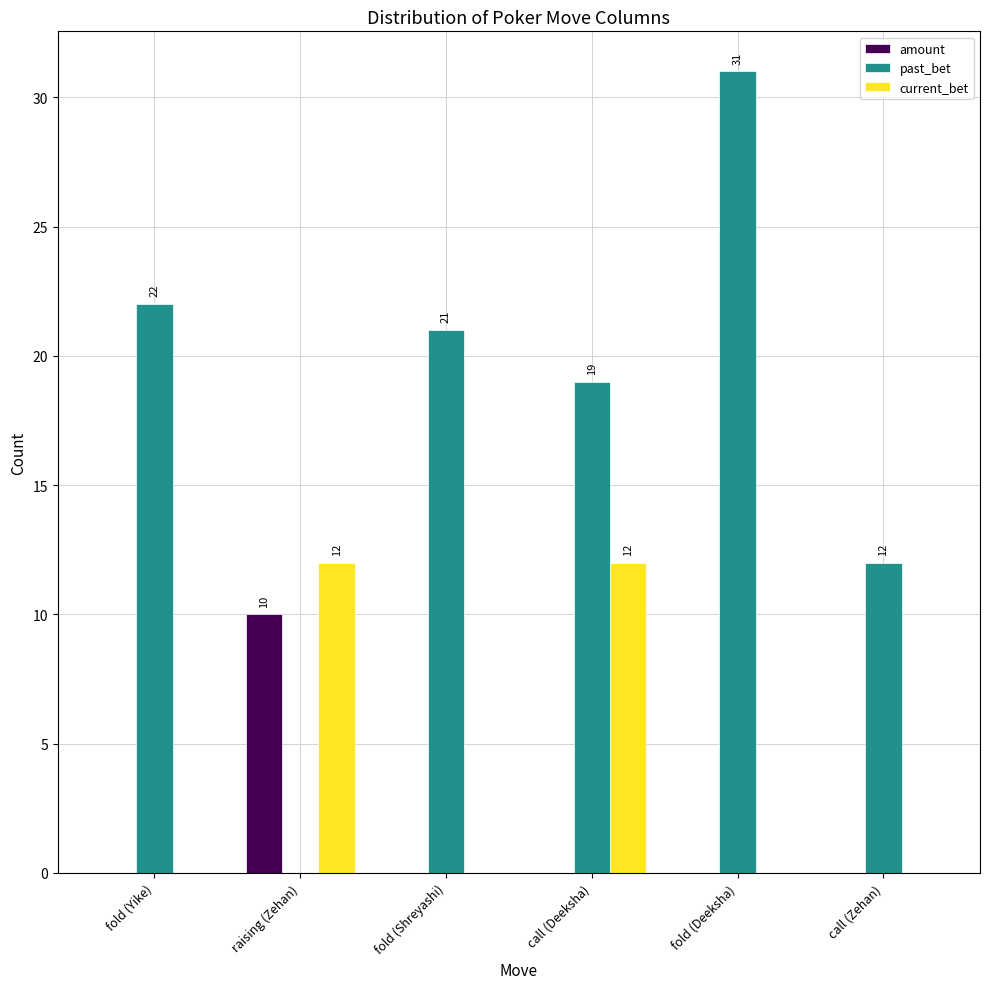

Which category has the highest value in the amount series?

raising (Zehan)